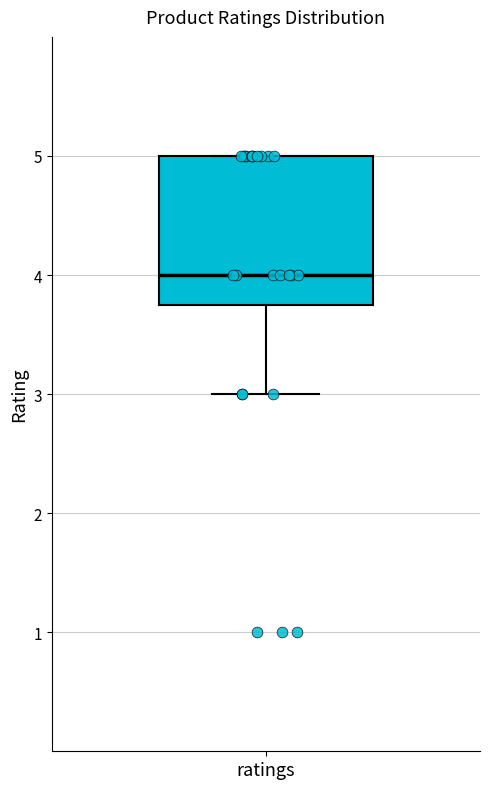

Where does the lower whisker of the box for ratings end on the y-axis? The values are not printed on the chart, so give them approximately, as read against the axis.

3.0